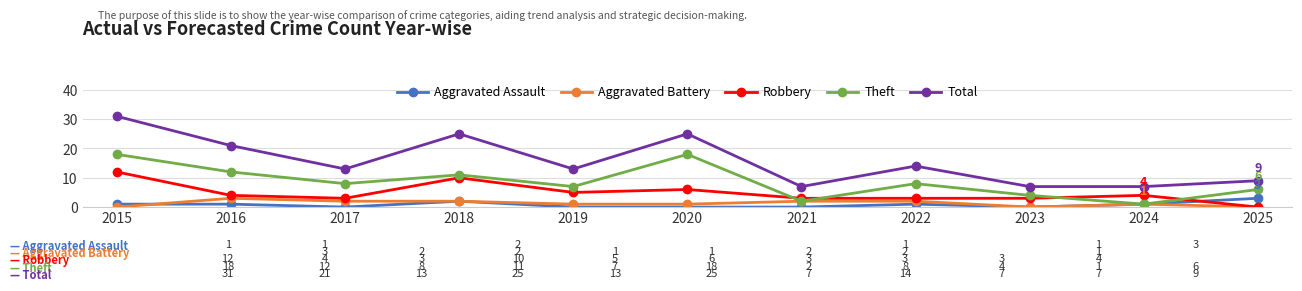

What is the value of the Total point at the 1st from the left?

31